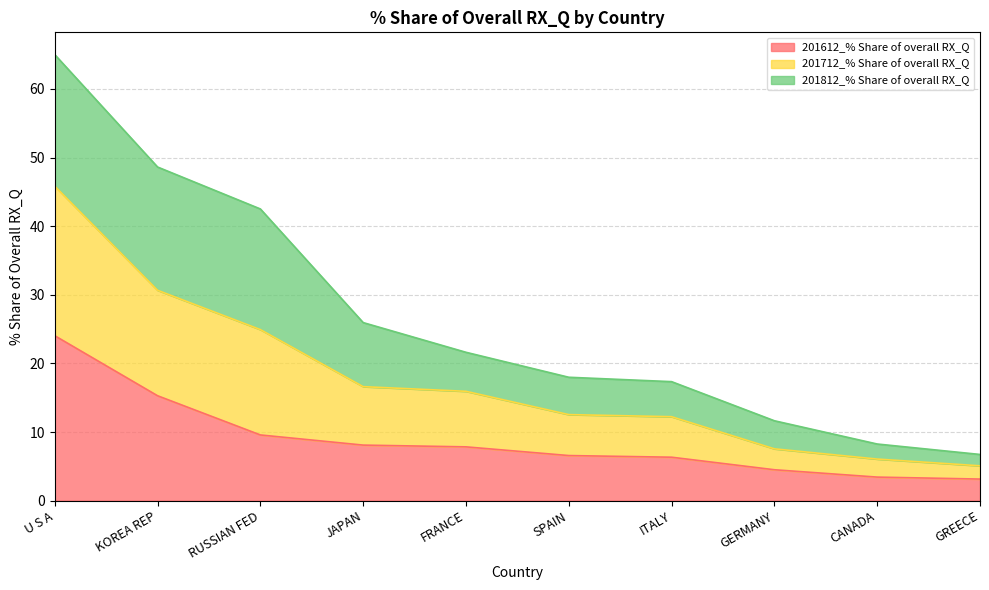

At which label does 201612_% Share of overall RX_Q first exceed 7?

U S A